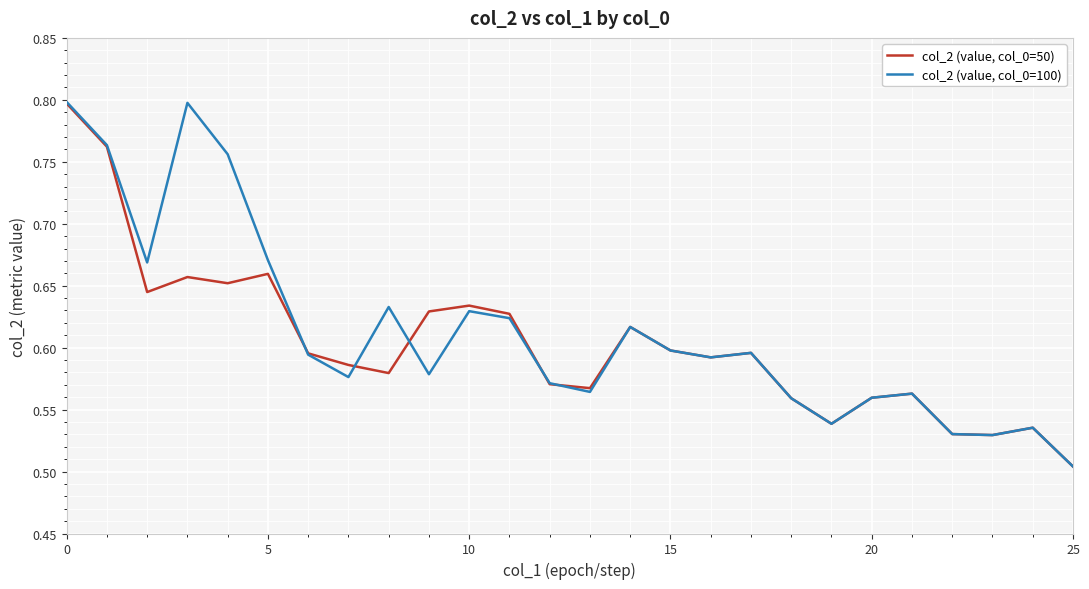

Which series has the largest range (max minus min)?

col_2 (value, col_0=100)